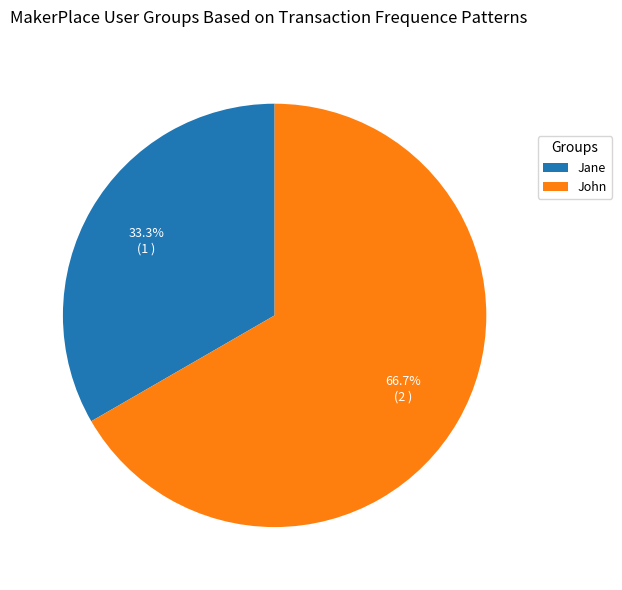

Does John represent more than half of the total?

Yes